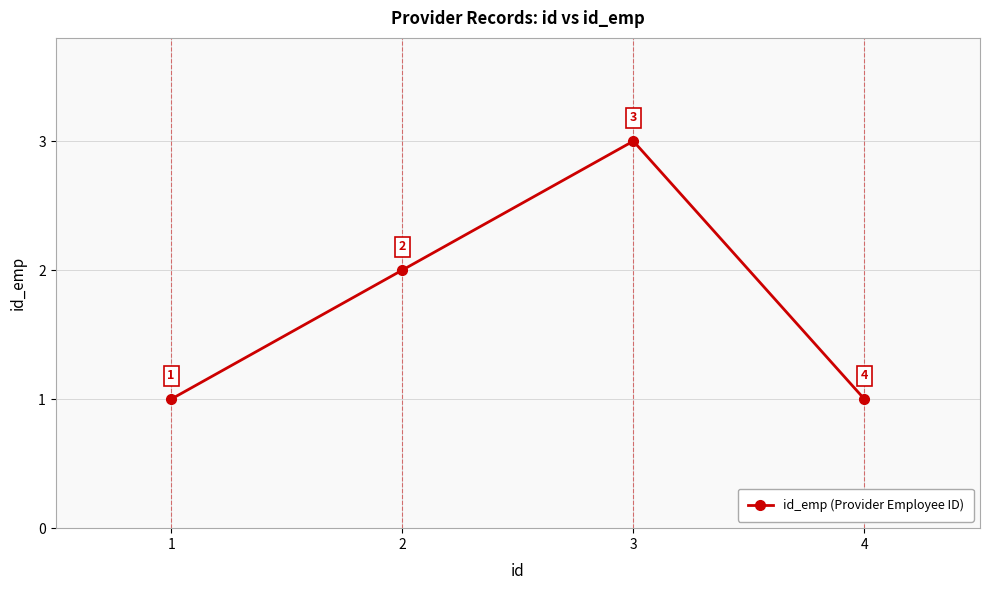

What is the value of the 1st point from the left?

1